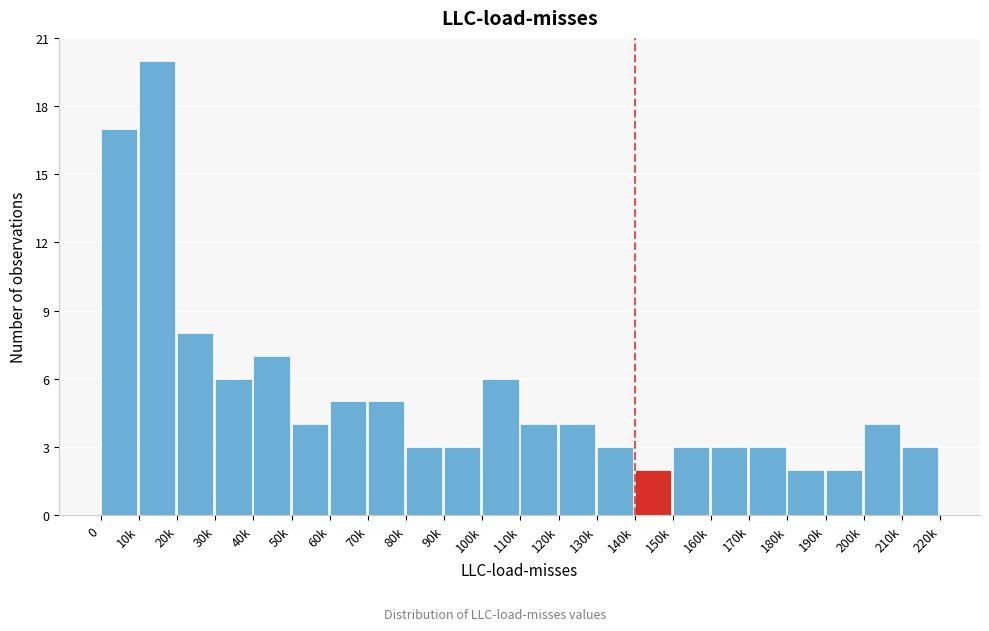

Reading left to right, what are all the values shown in this chart?

0=17	10k=20	20k=8	30k=6	40k=7	50k=4	60k=5	70k=5	80k=3	90k=3	100k=6	110k=4	120k=4	130k=3	140k=2	150k=3	160k=3	170k=3	180k=2	190k=2	200k=4	210k=3